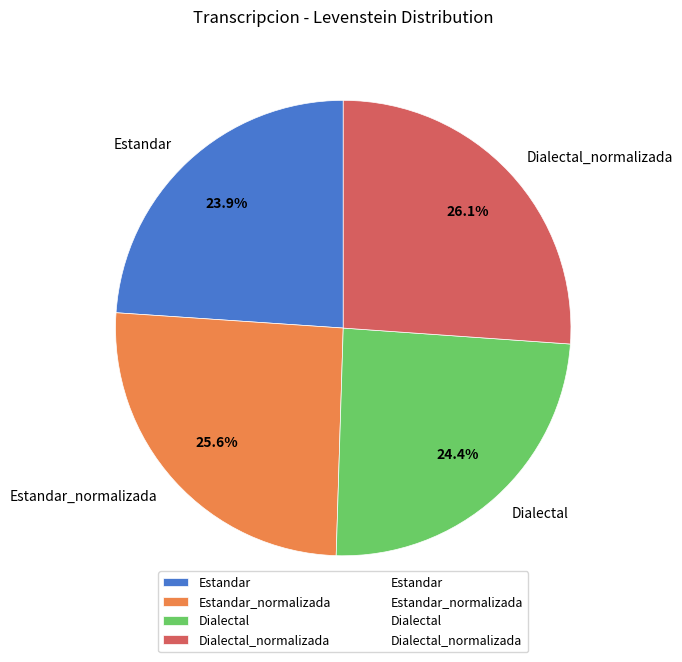

To the nearest percent, what is the difference between the Dialectal and Estandar_normalizada slice percentages?

1%